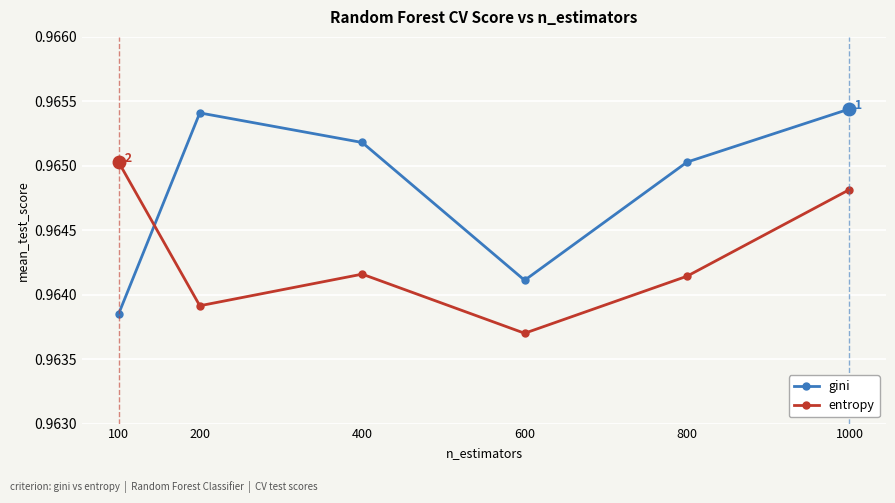

Which category has the lowest value across all series?

600